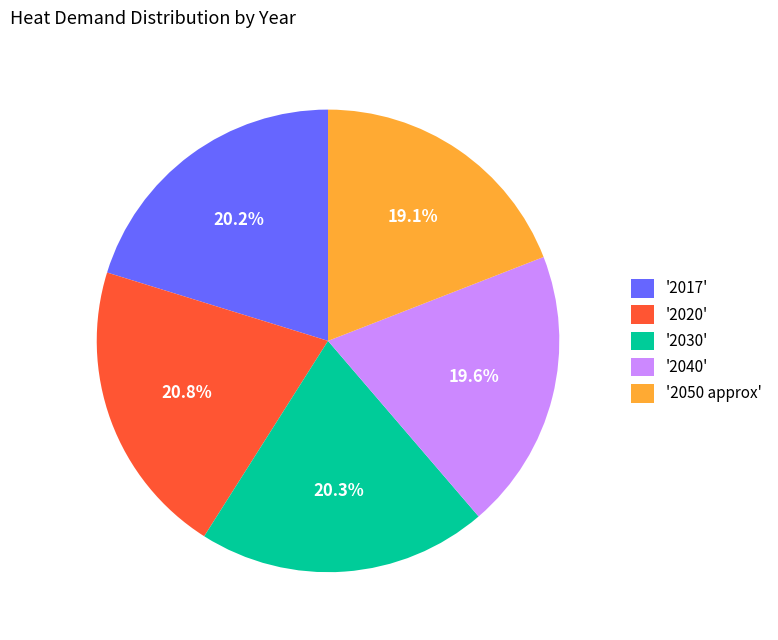

Count the number of slices in the pie.

5